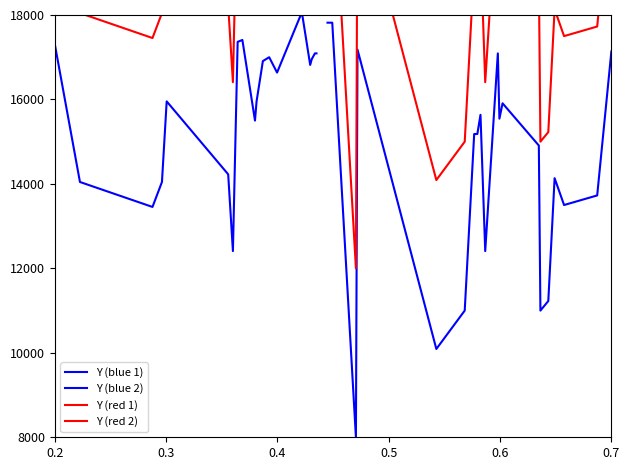

Which series has the largest total across all categories?

Y (red 1)